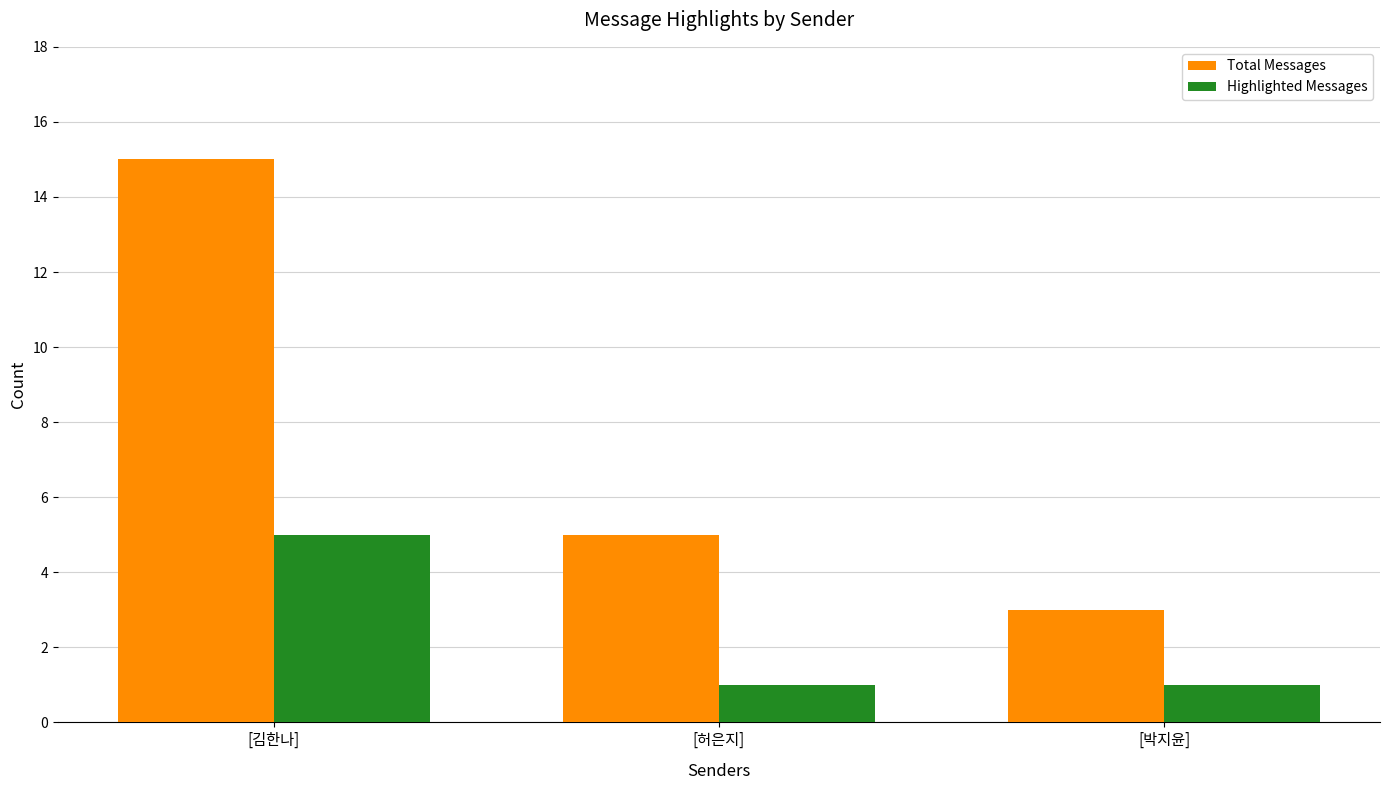

What is the label of the 1st bar from the left?

[김한나]